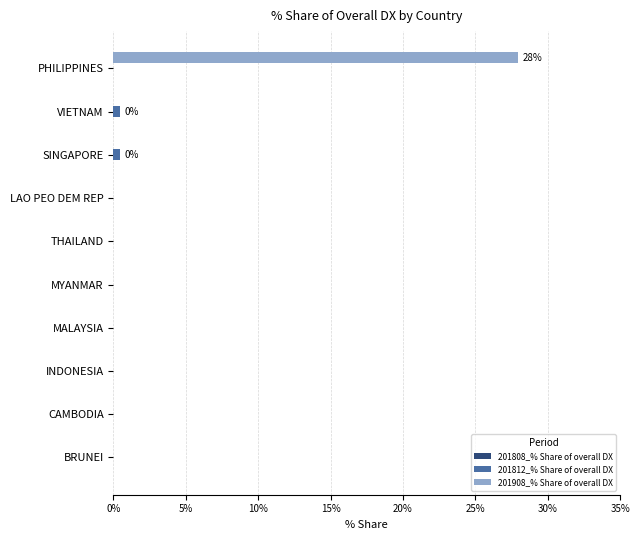

Which category has the highest value in the 201908_% Share of overall DX series?

PHILIPPINES